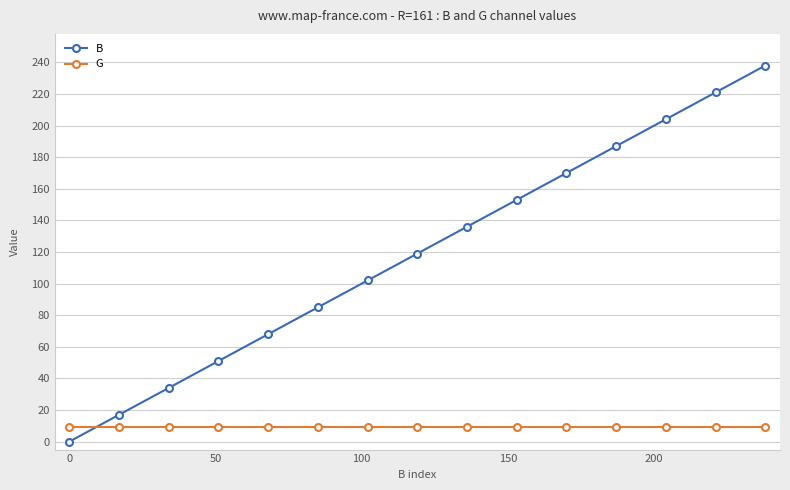

Does the chart display data point markers on the line(s)?

Yes